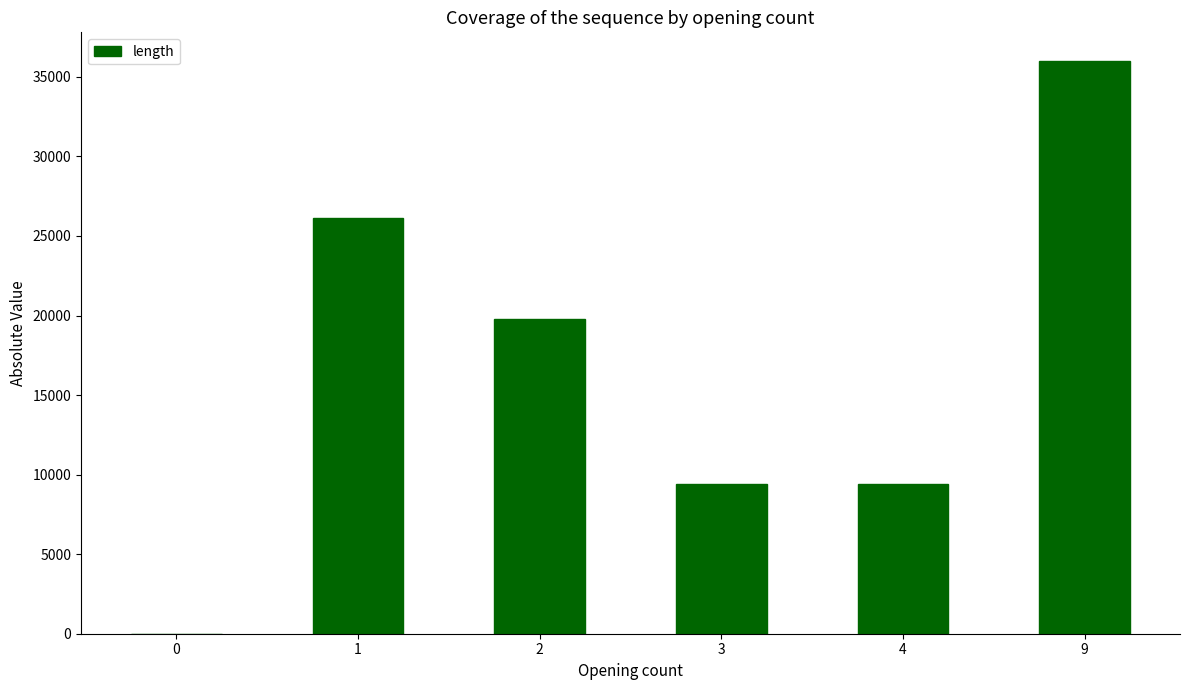

Is it true that the value at 3 is 9400?

True